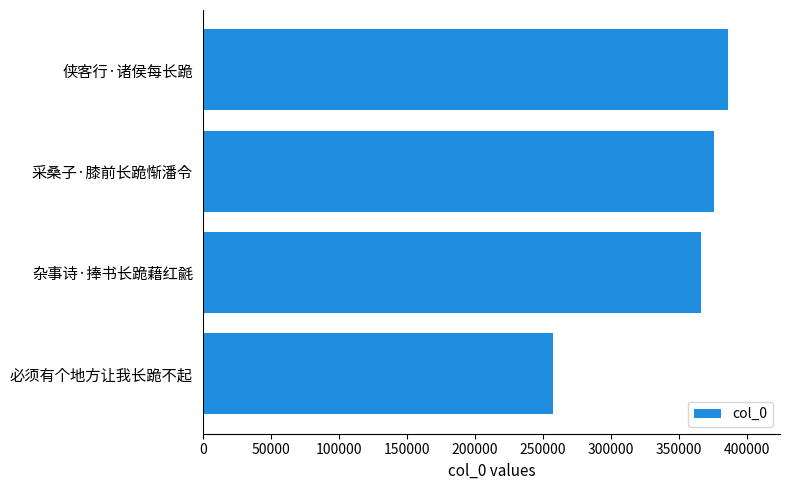

Between 侠客行·诸侯每长跪 and 必须有个地方让我长跪不起, which is larger?

侠客行·诸侯每长跪